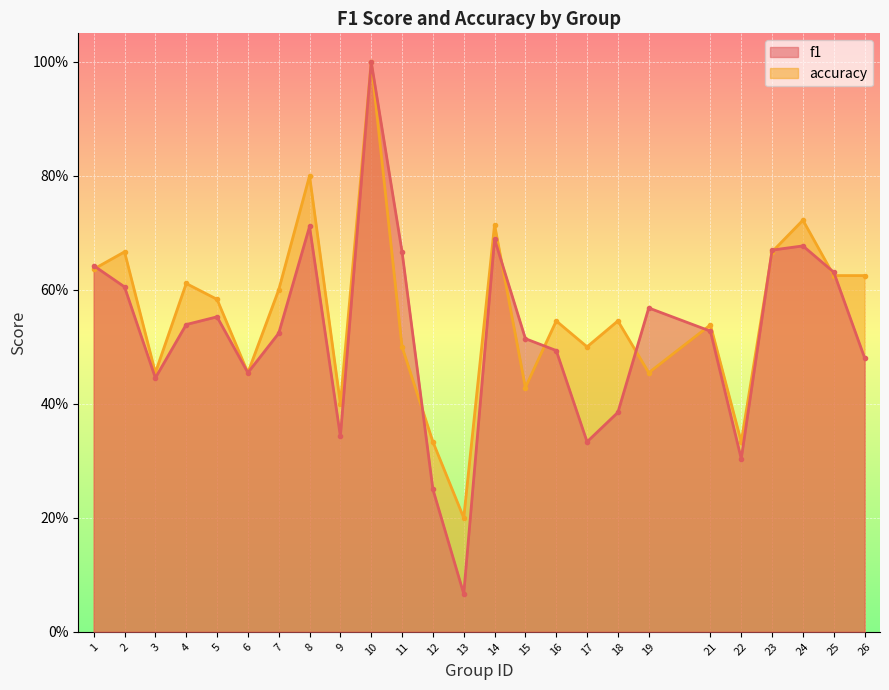

What value does the accuracy series have at 6?

0.5